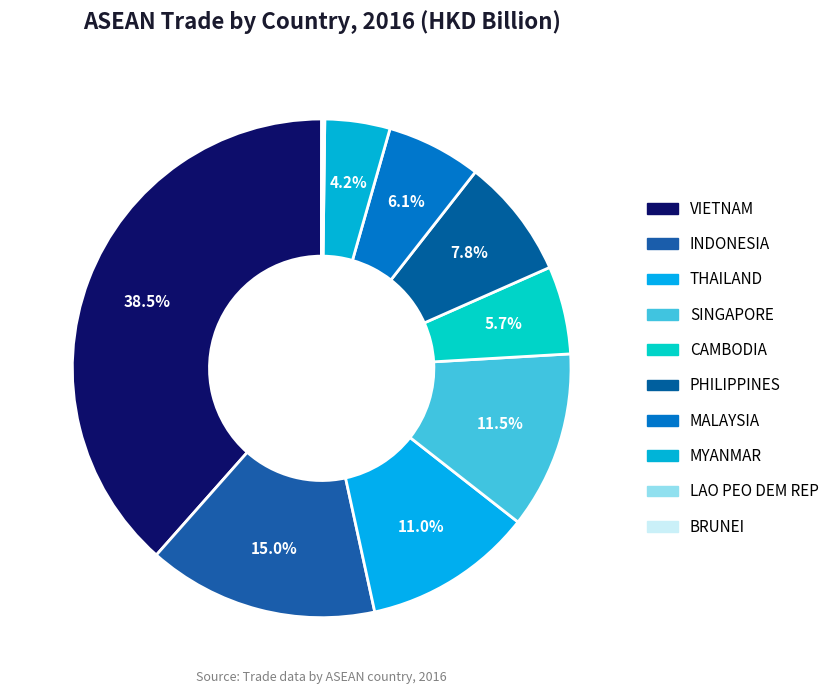

How many segments does this pie chart have?

10